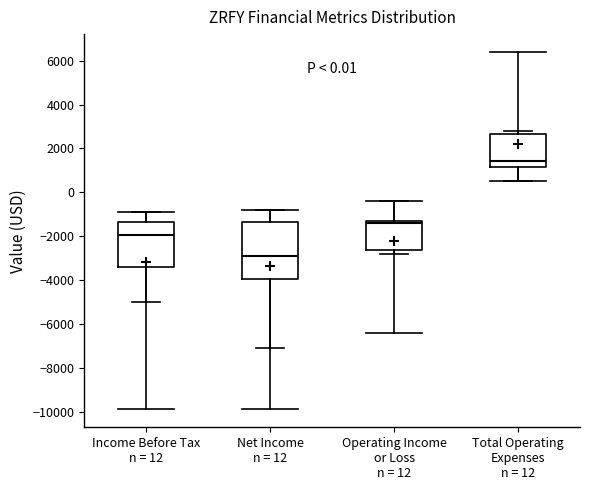

Where is the upper edge of the box for Operating Income or Loss n = 12 on the y-axis? The values are not printed on the chart, so give them approximately, as read against the axis.

-1200